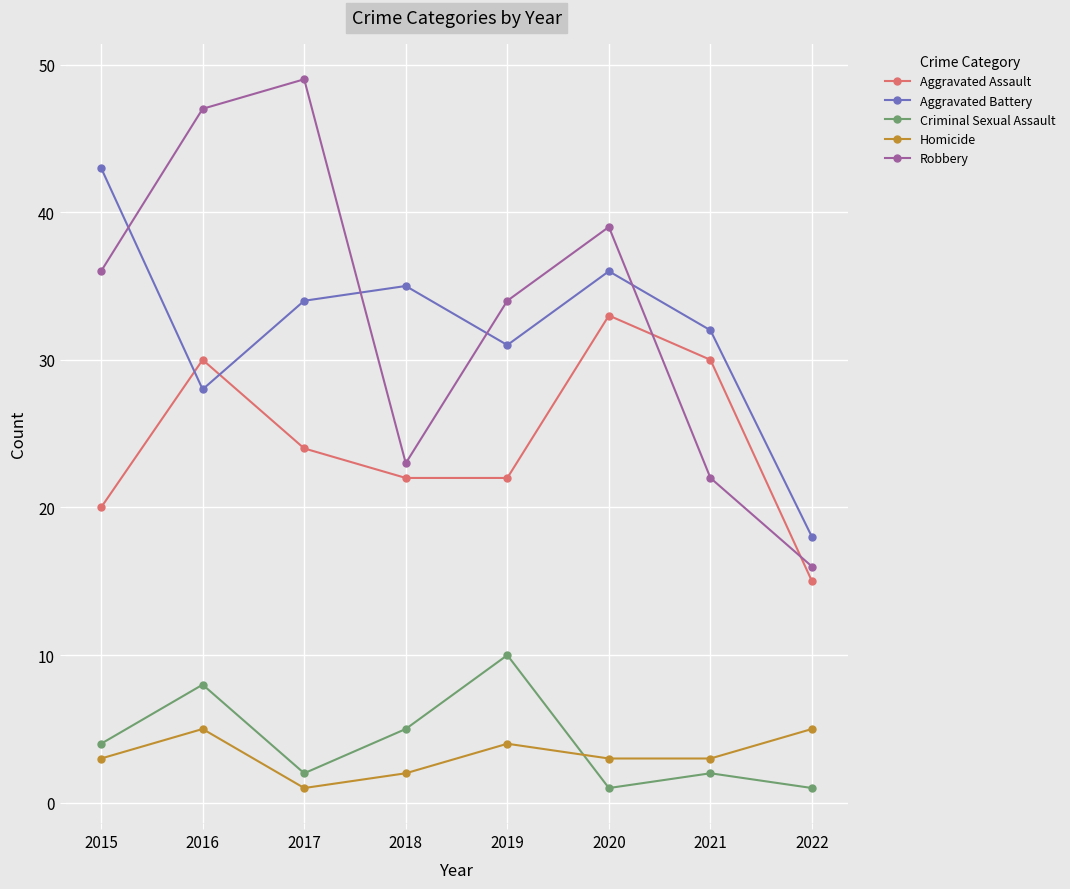

Where is Robbery nearest to the value 32?

2019